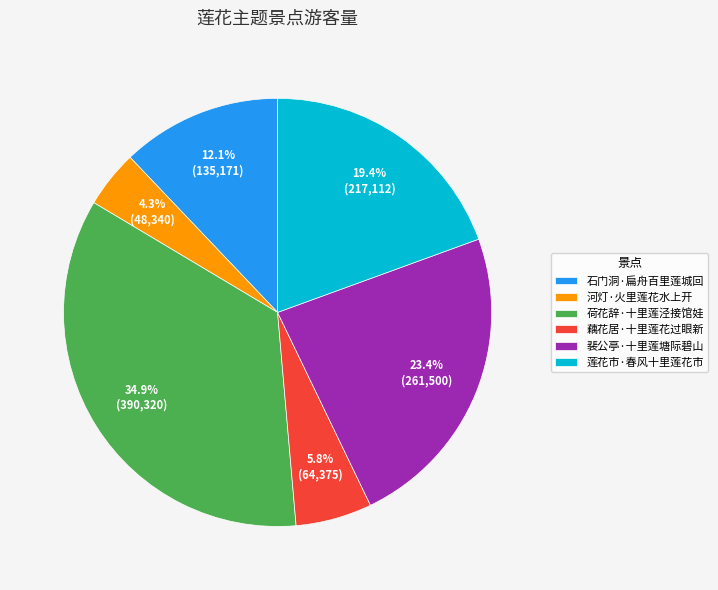

What portion of the pie excludes 石门洞·扁舟百里莲城回?

87.9%